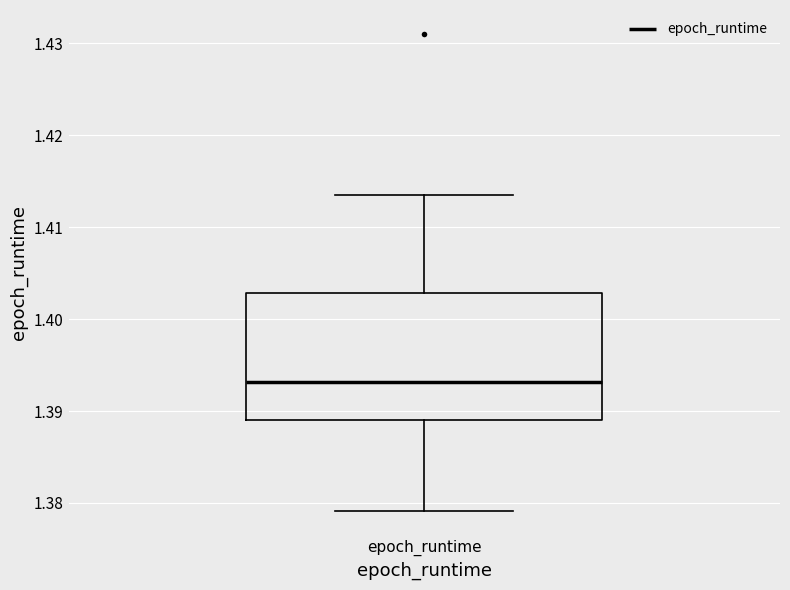

Where is the lower edge of the box for epoch_runtime on the y-axis? The values are not printed on the chart, so give them approximately, as read against the axis.

1.389